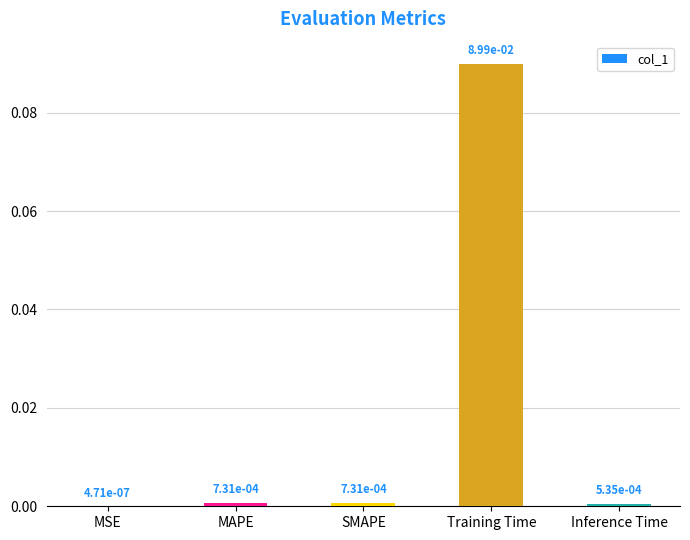

True or false: the data shows 0.0 at Training Time.

False